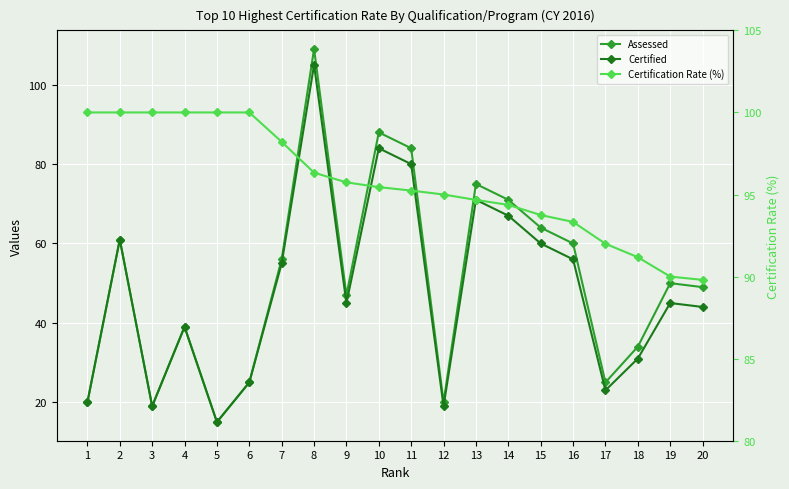

How many intersections are there between Assessed and Certification Rate (%)?

2